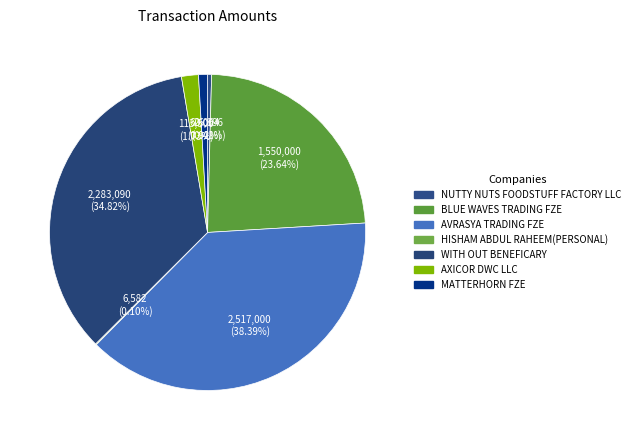

How many segments does this pie chart have?

7